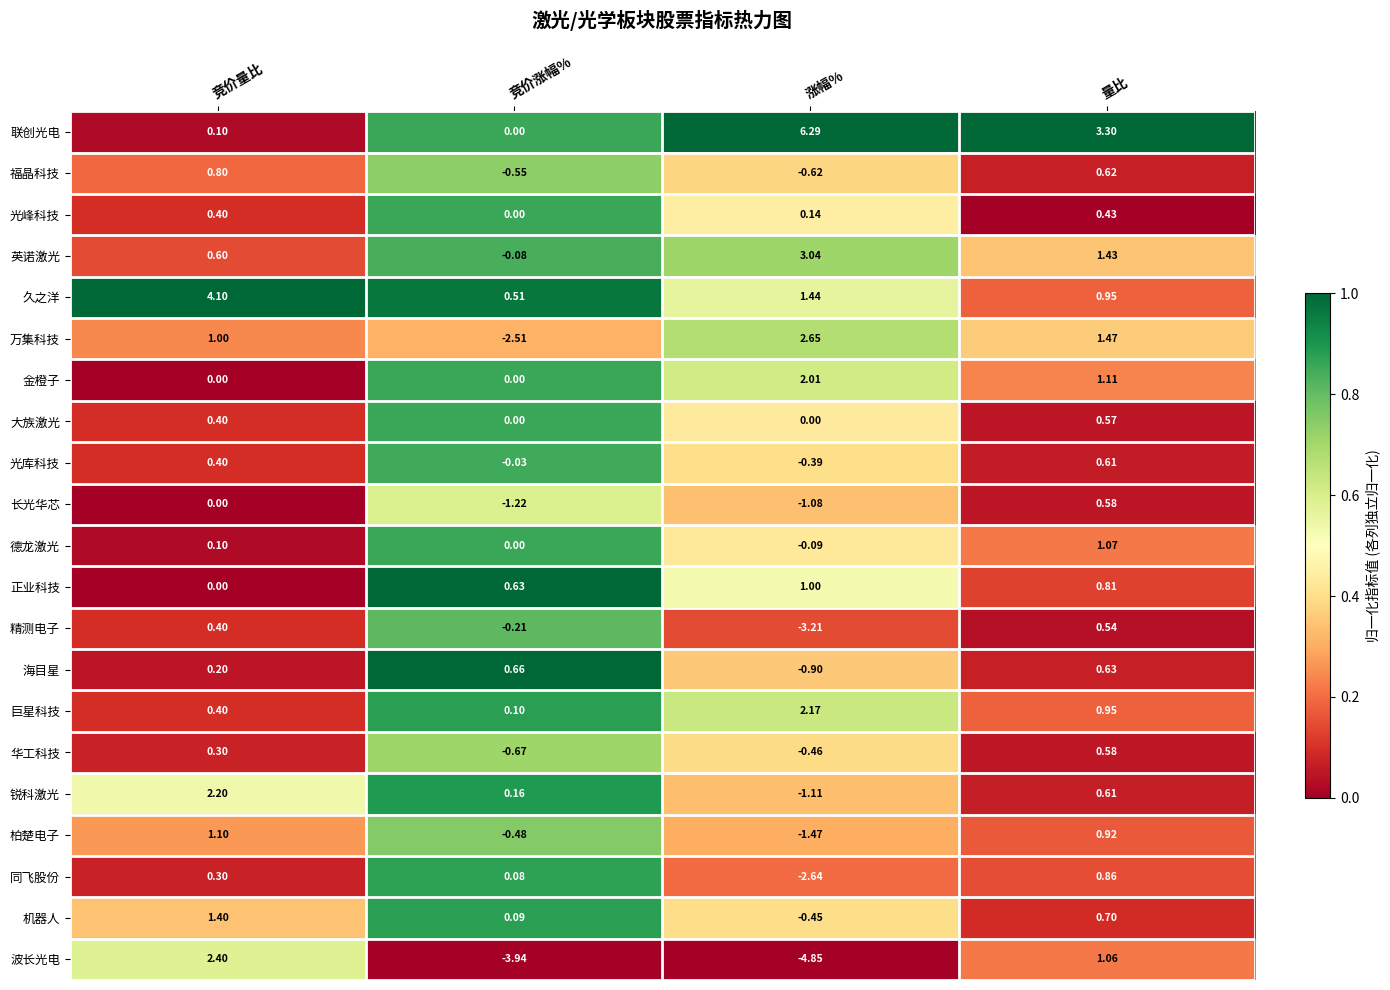

At which label does 华工科技 first exceed 0?

竞价量比